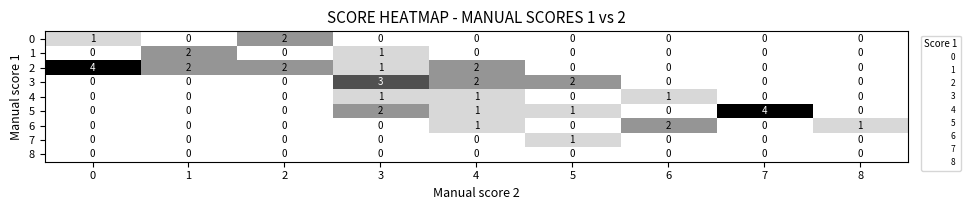

The value of 3 at 4 is 2. True or false?

True